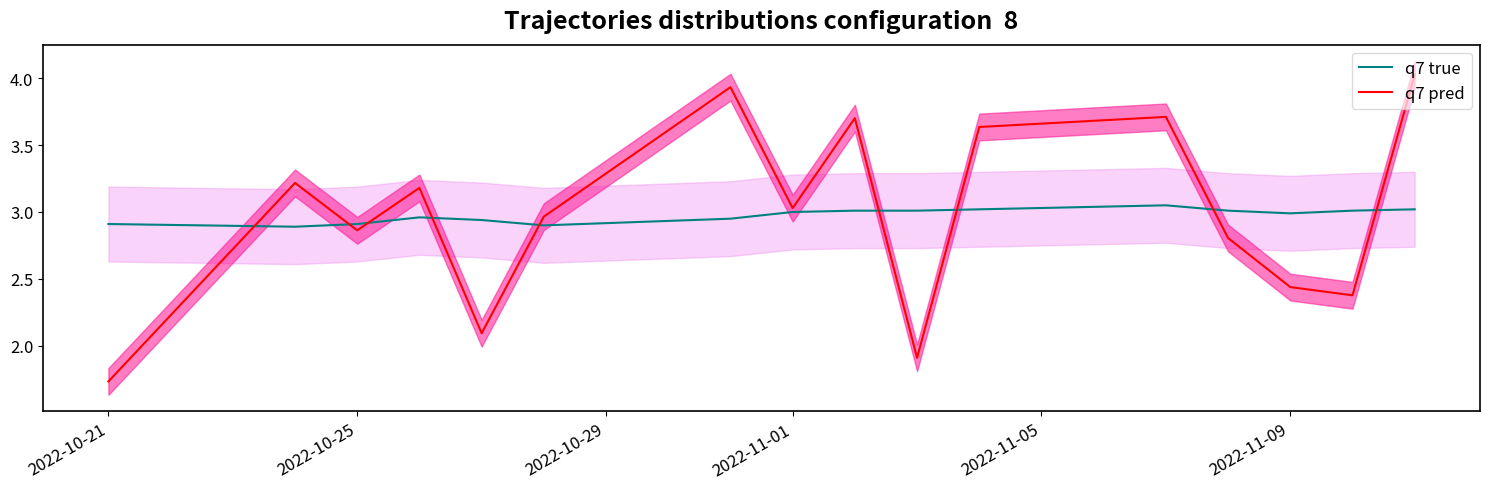

The q7 pred series shows 3.0 at 2022-10-21. True or false?

False